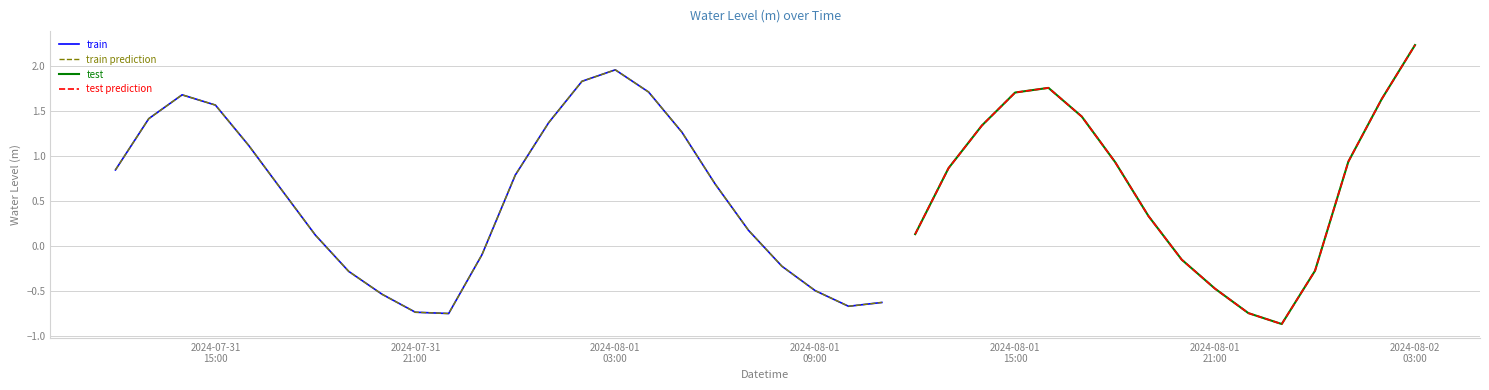

How many data points does each series have?

40